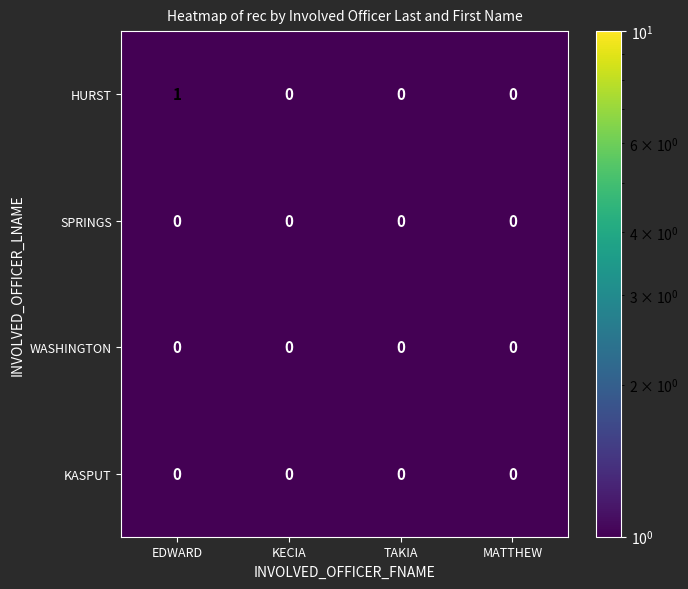

Reading left to right, extract all data points from this chart.

HURST: EDWARD=1	KECIA=0	TAKIA=0	MATTHEW=0
SPRINGS: EDWARD=0	KECIA=0	TAKIA=0	MATTHEW=0
WASHINGTON: EDWARD=0	KECIA=0	TAKIA=0	MATTHEW=0
KASPUT: EDWARD=0	KECIA=0	TAKIA=0	MATTHEW=0